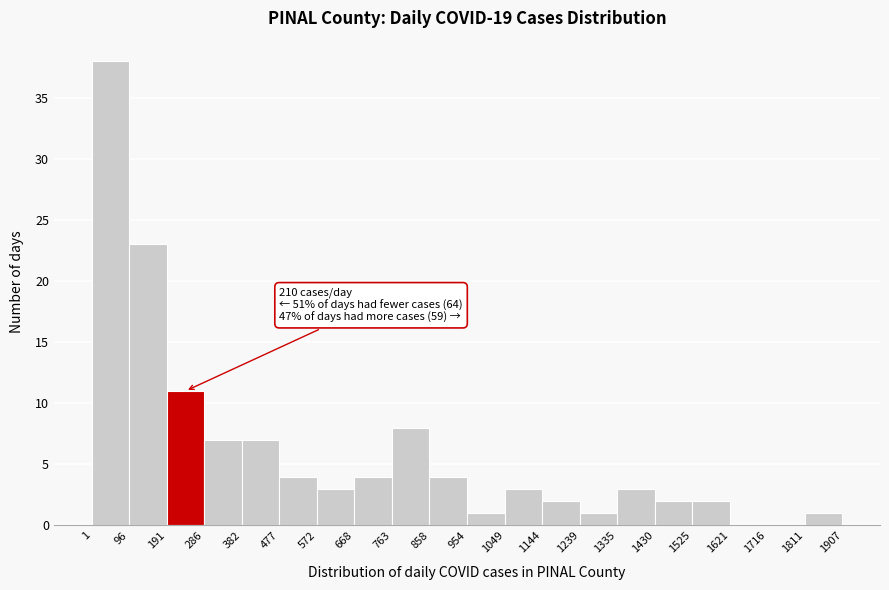

Over which range of the x-axis is the bar tallest?

1 to 96